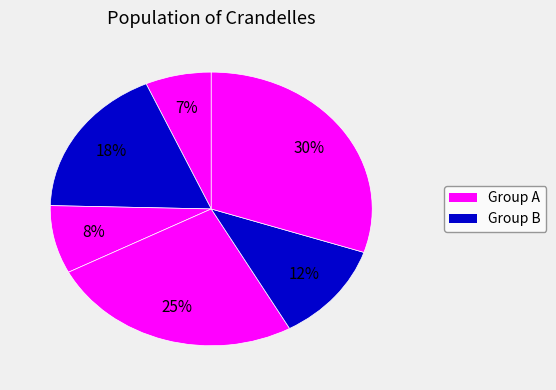

How many slices are in this pie chart?

6